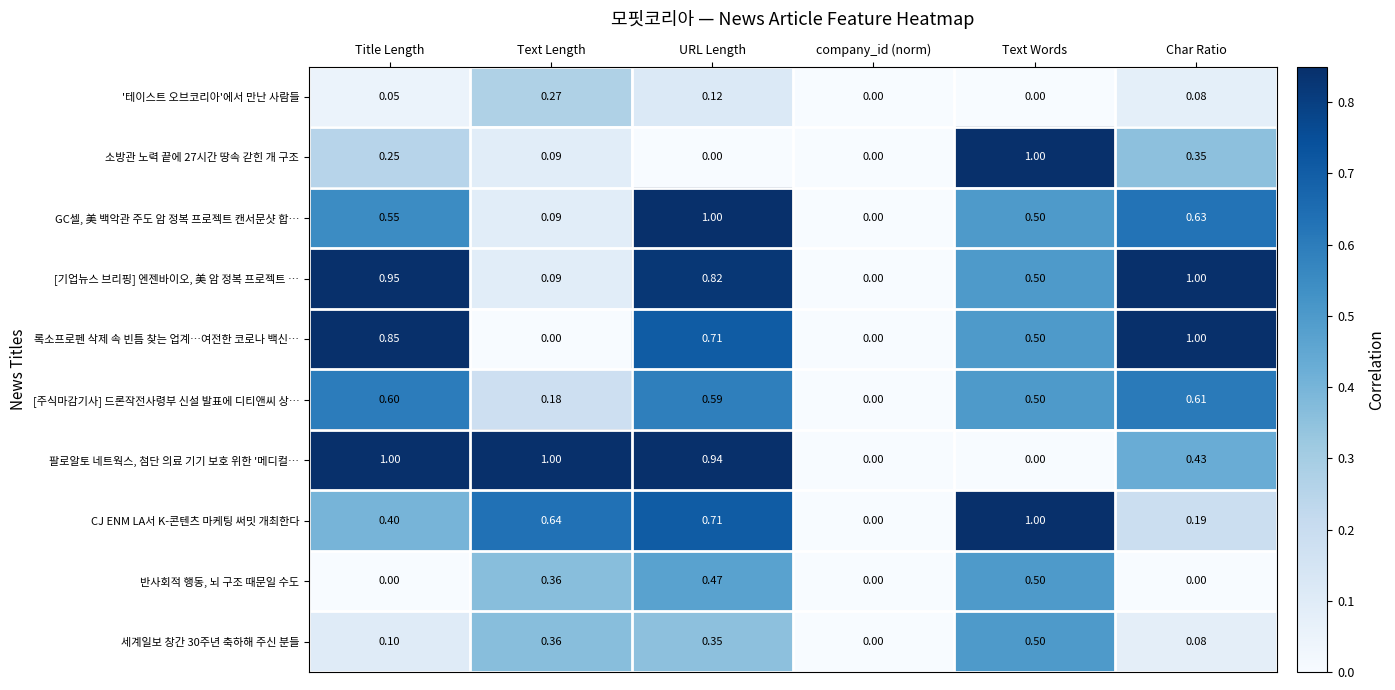

What is the spread (max minus min) of values at URL Length?

1.0